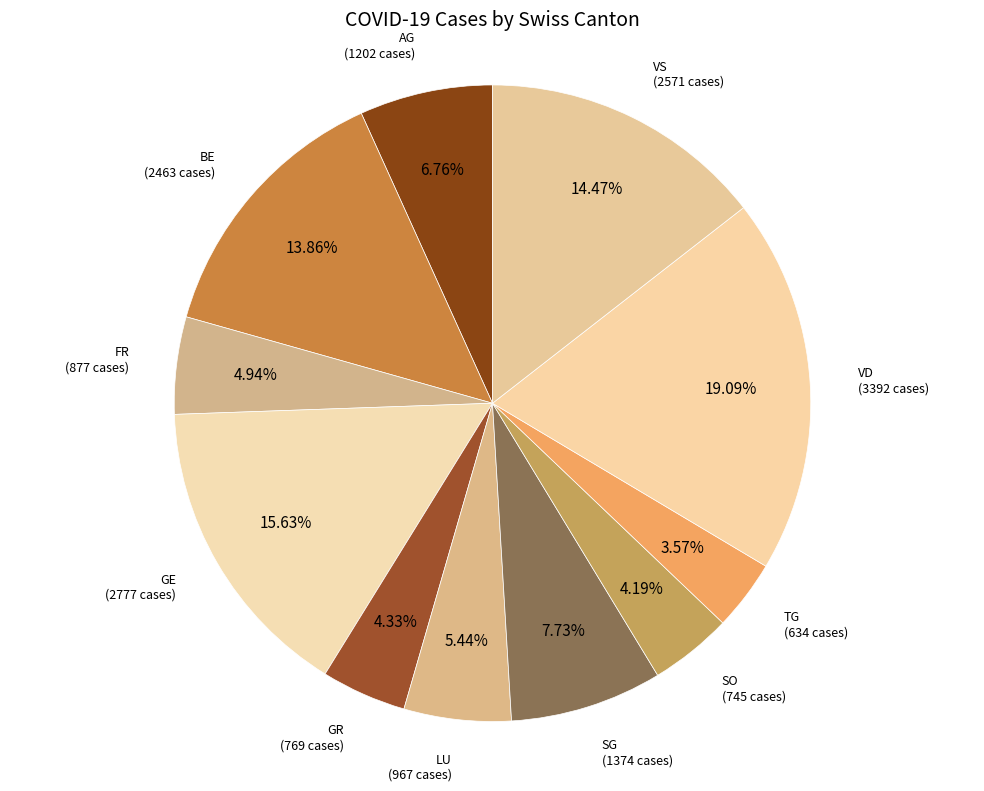

How many segments does this pie chart have?

11